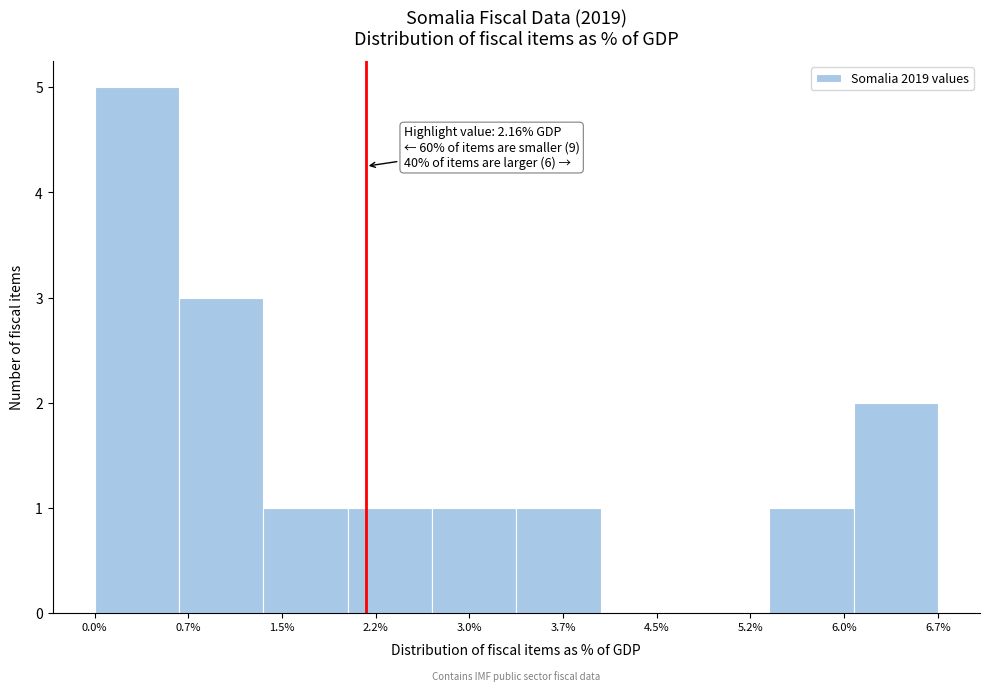

Which range on the x-axis has the tallest bar?

0.0 to 0.7